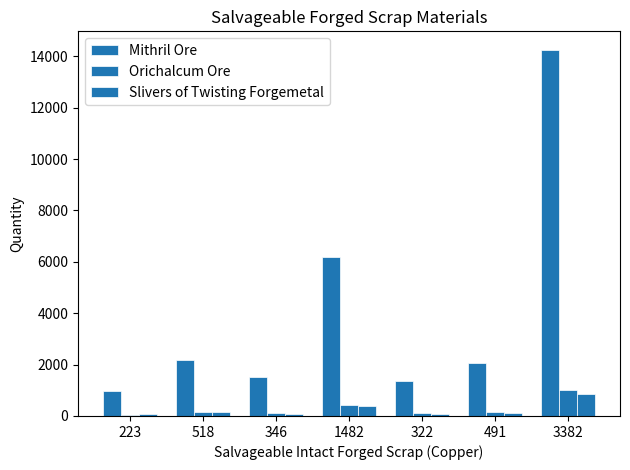

Does the chart contain stacked bars?

No